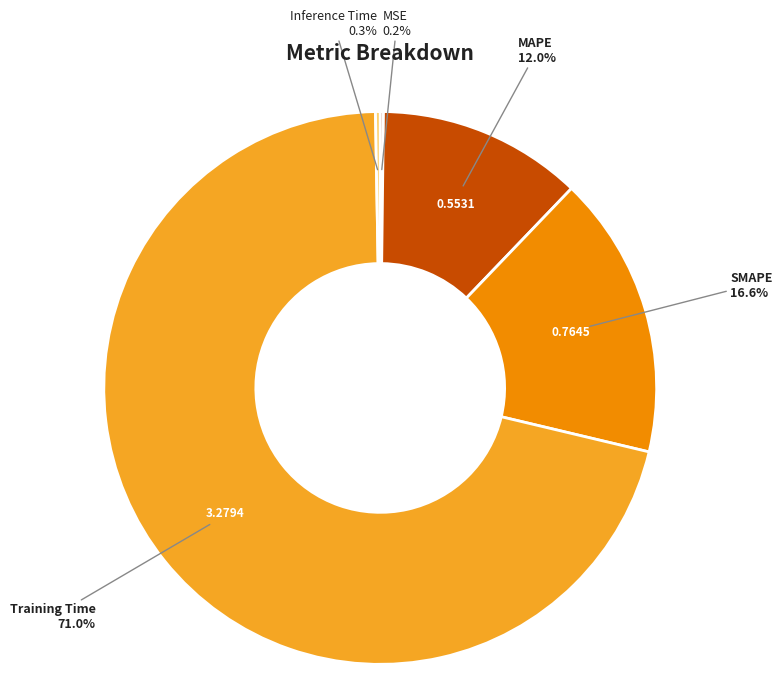

Is there a majority slice in this chart?

Yes